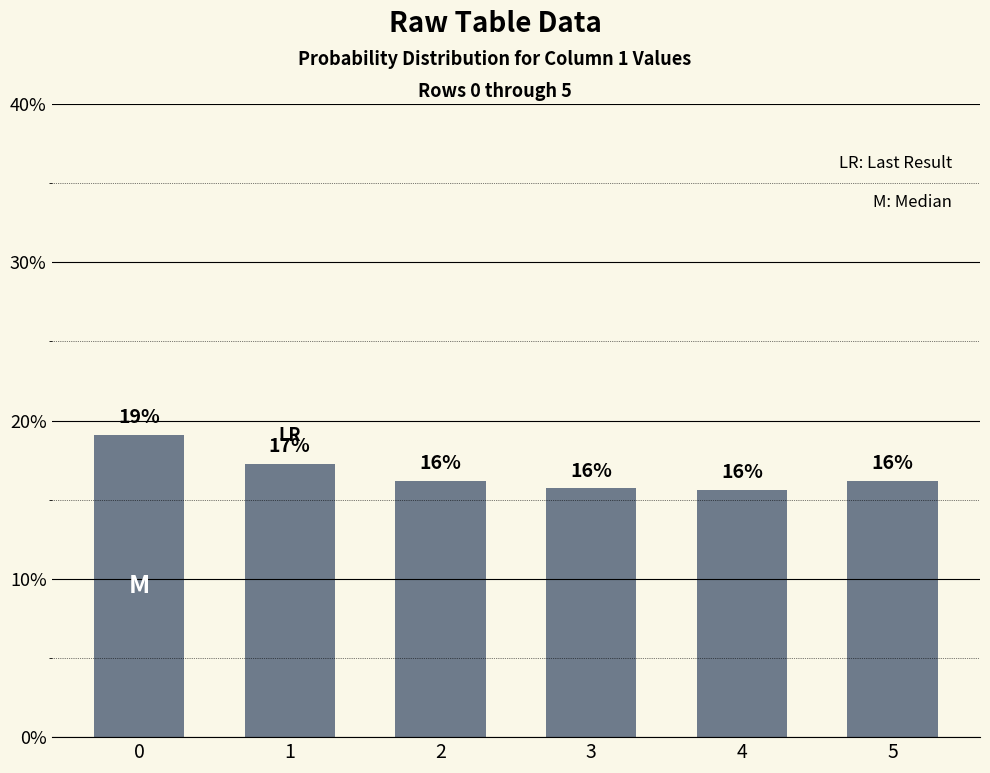

Does the chart contain any negative values?

No